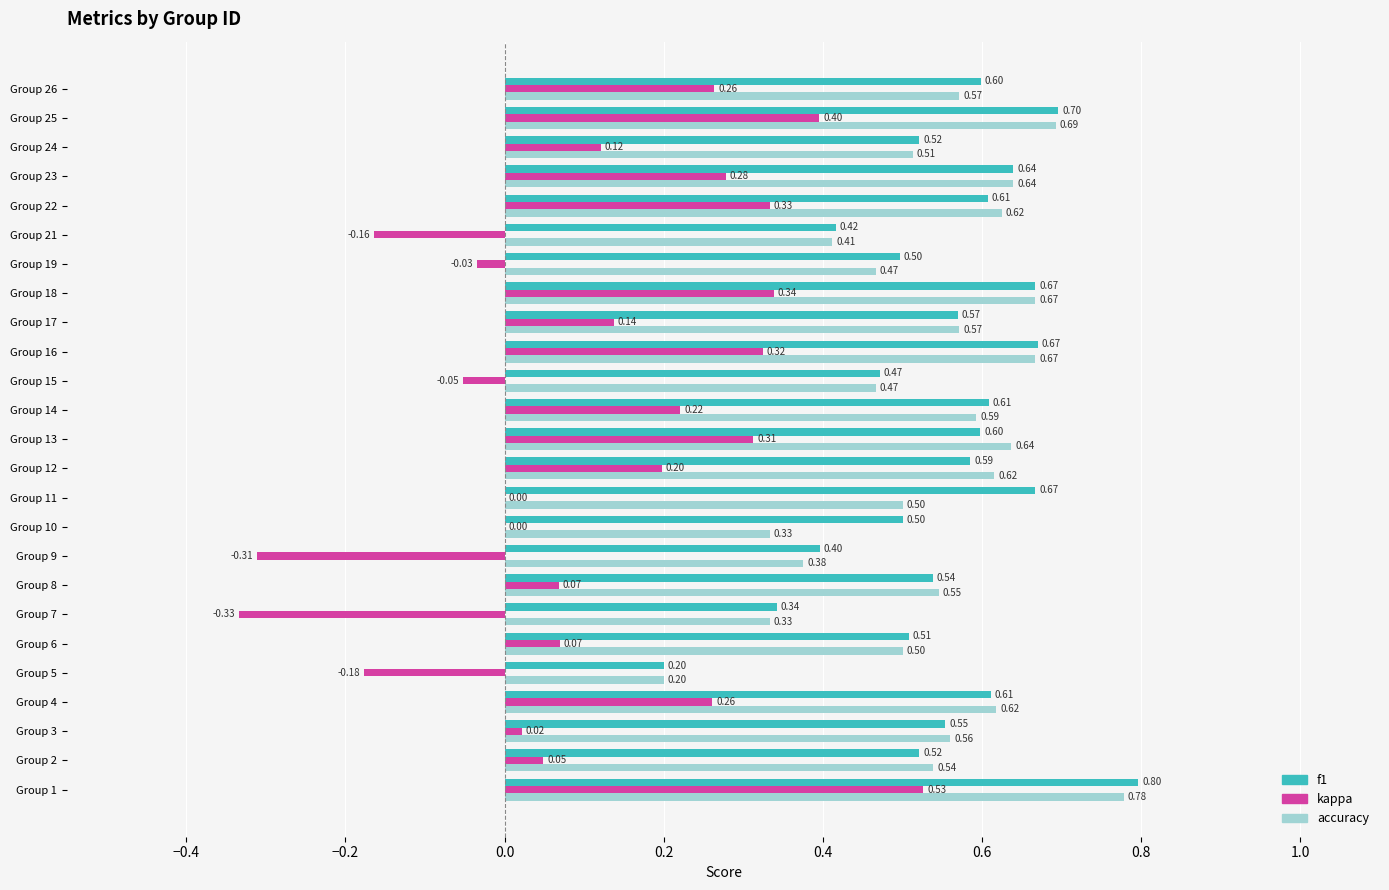

What is the sum of the f1 values at Group 5 and Group 9?

0.6